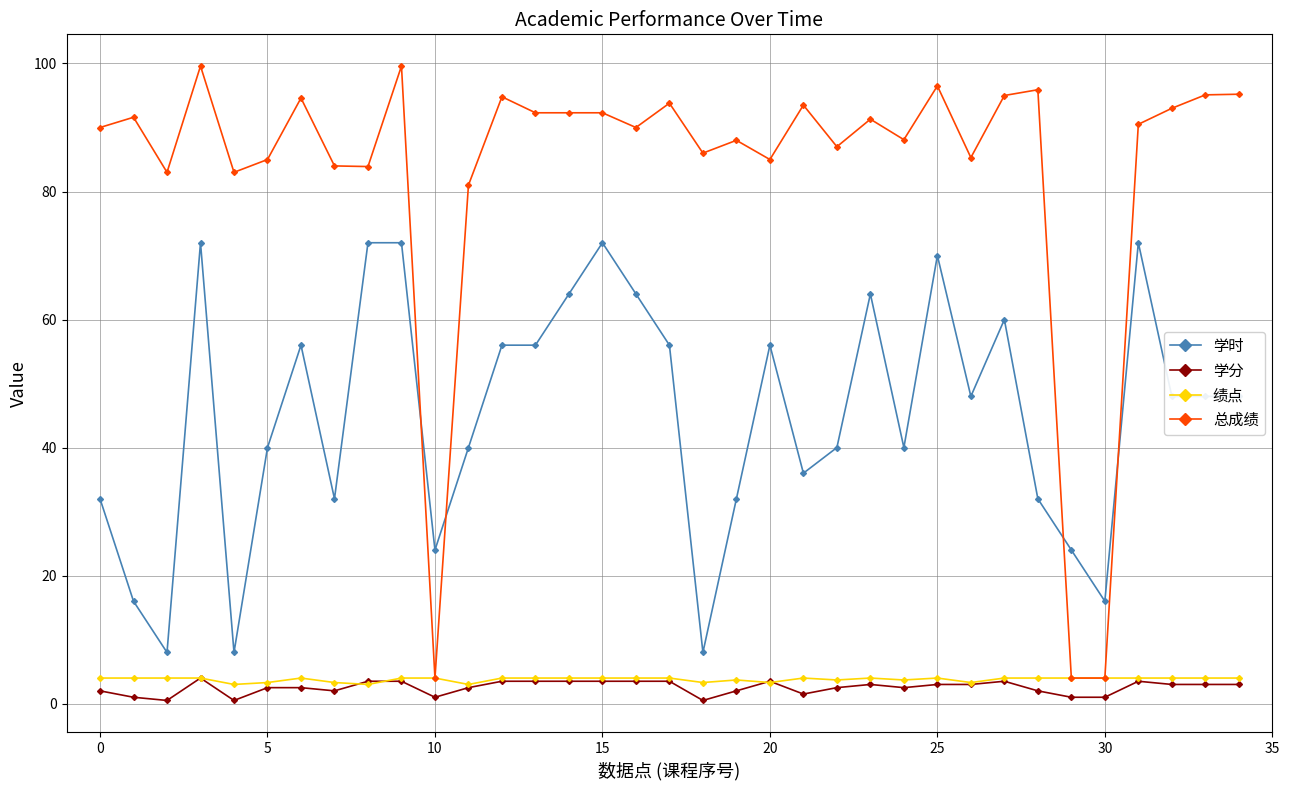

Which series has the widest spread of values?

总成绩